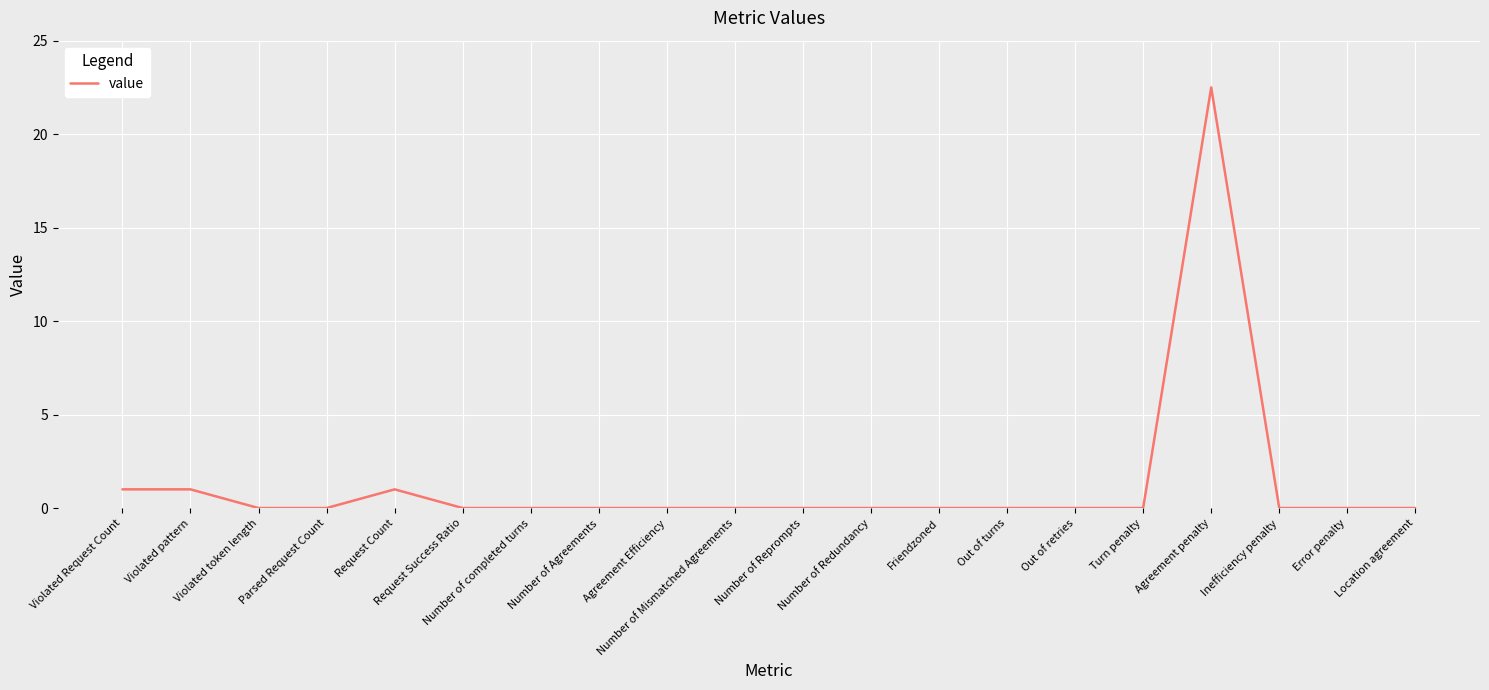

What is the change in value from Agreement penalty to Inefficiency penalty?

-22.5